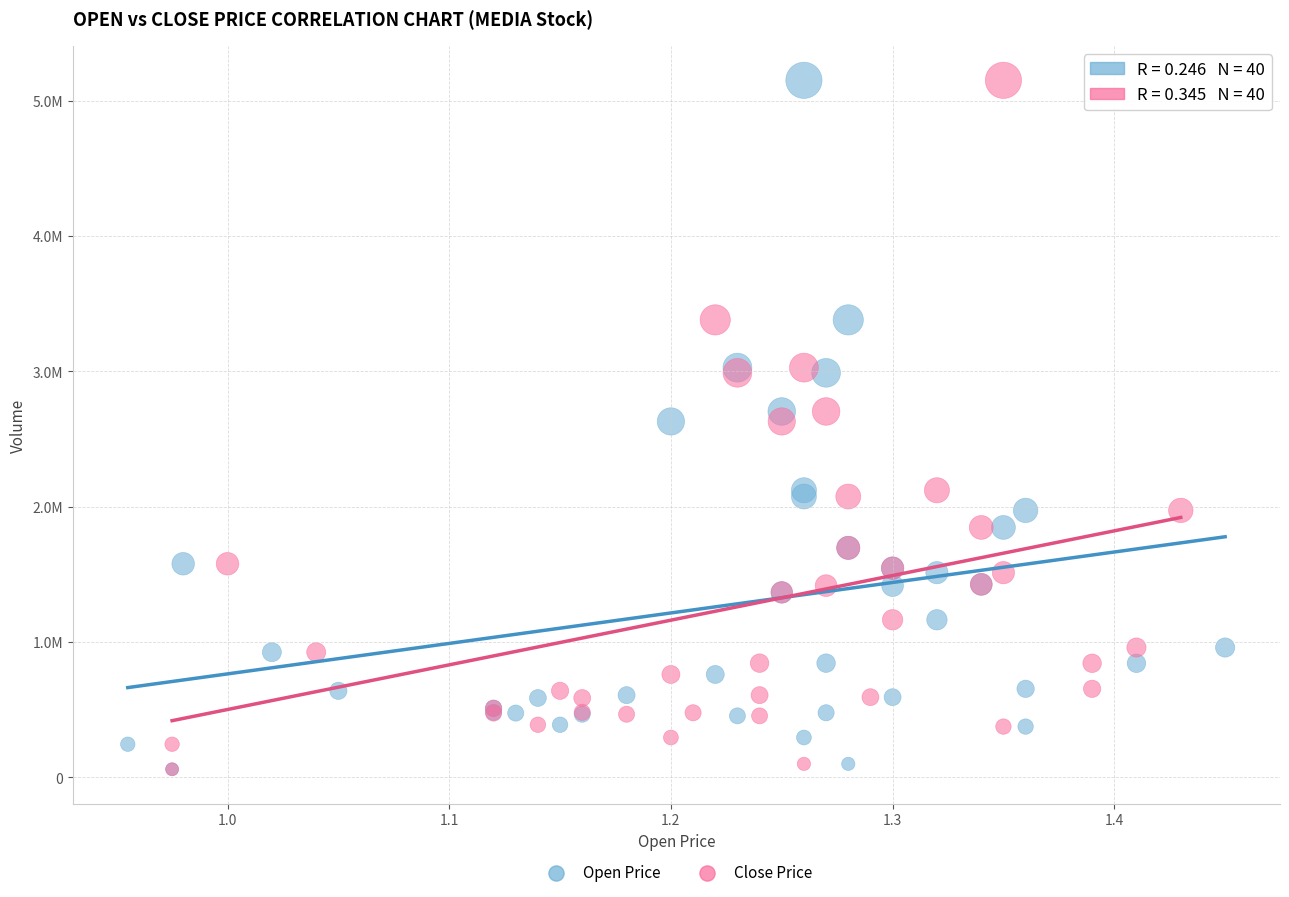

What are all the series names shown in the legend?

Open Price, Close Price